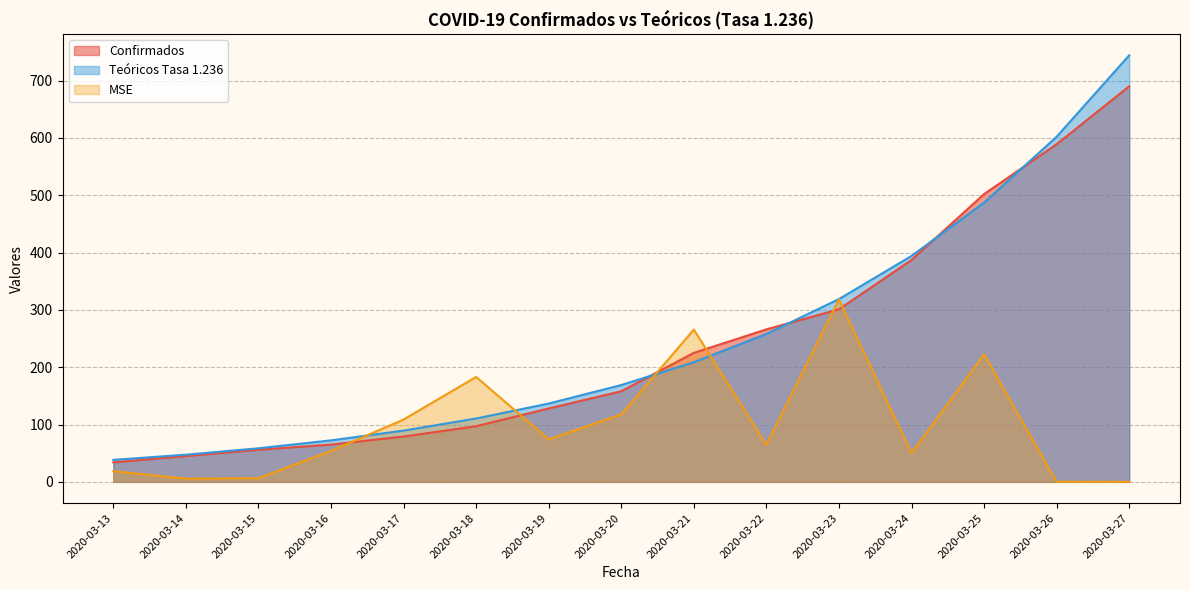

Does the chart display data point markers on the line(s)?

No